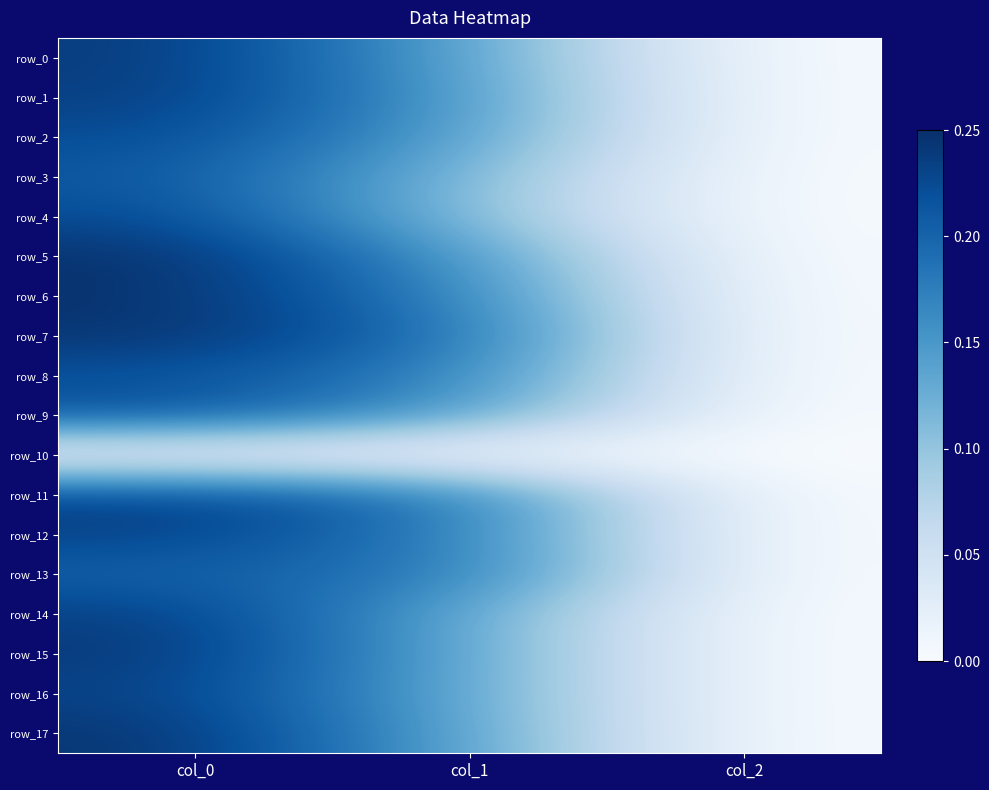

Reading right to left, what are all the values shown in this chart?

row_0: 0.0	0.1	0.2
row_1: 0.0	0.1	0.2
row_2: 0.0	0.1	0.2
row_3: 0.0	0.1	0.2
row_4: 0.0	0.1	0.2
row_5: 0.0	0.2	0.2
row_6: 0.0	0.2	0.2
row_7: 0.0	0.2	0.2
row_8: 0.0	0.2	0.2
row_9: 0.0	0.1	0.2
row_10: 0.0	0.0	0.0
row_11: 0.0	0.2	0.2
row_12: 0.0	0.2	0.2
row_13: 0.0	0.2	0.2
row_14: 0.0	0.1	0.2
row_15: 0.0	0.1	0.2
row_16: 0.0	0.1	0.2
row_17: 0.0	0.1	0.2